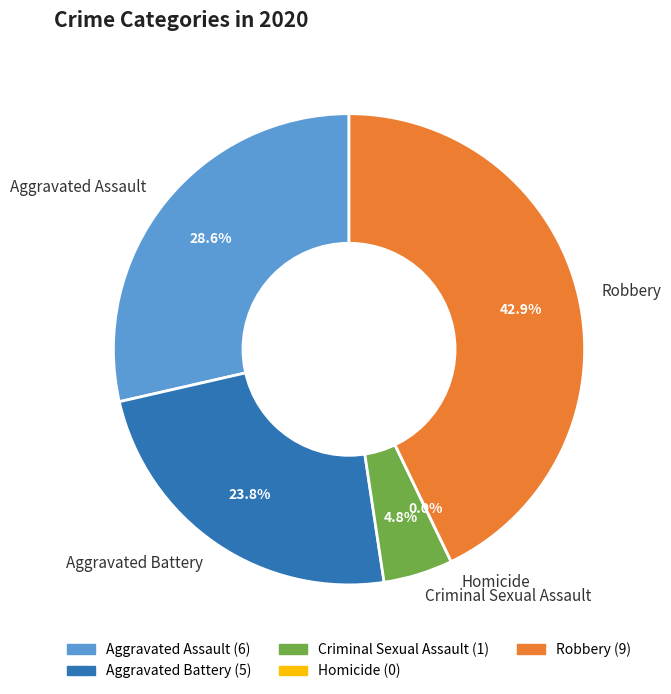

To the nearest percent, what is the difference between the Homicide and Robbery slice percentages?

43%